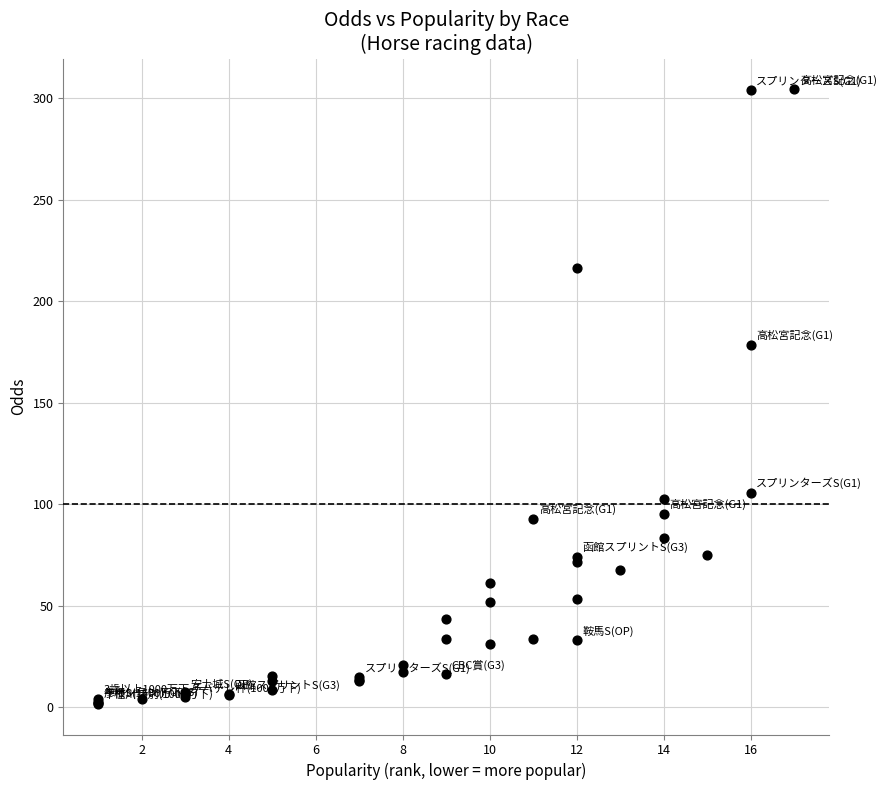

What Y value in the scatter plot is closest to 153?

178.5